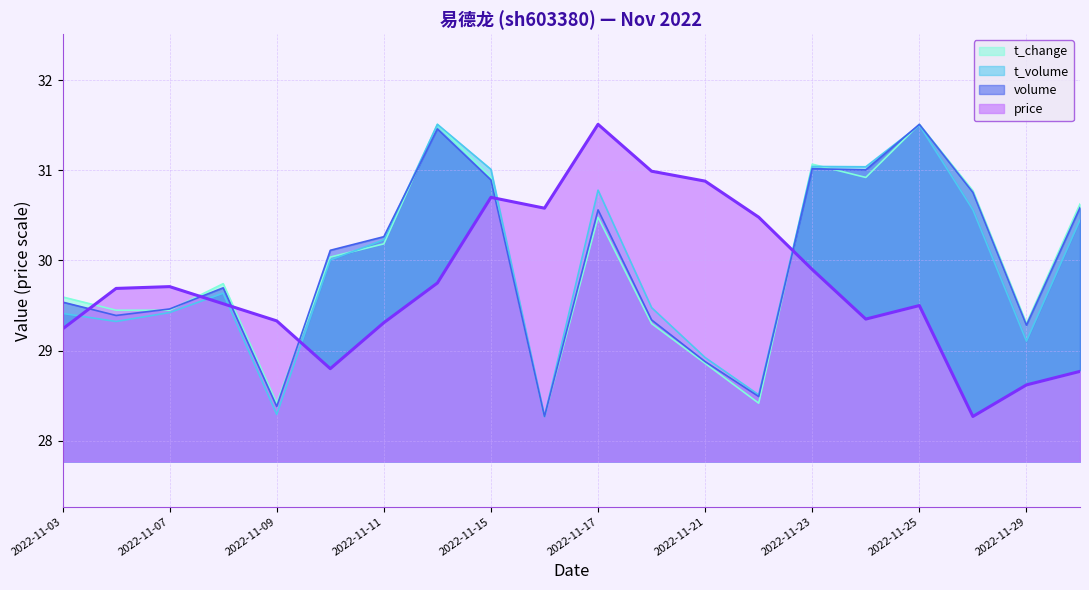

Reading right to left, what are all the values shown in this chart?

price: 2022-11-30=28.8	2022-11-29=28.6	2022-11-28=28.3	2022-11-25=29.5	2022-11-24=29.4	2022-11-23=29.9	2022-11-22=30.5	2022-11-21=30.9	2022-11-18=31.0	2022-11-17=31.5	2022-11-16=30.6	2022-11-15=30.7	2022-11-14=29.8	2022-11-11=29.3	2022-11-10=28.8	2022-11-09=29.3	2022-11-08=29.5	2022-11-07=29.7	2022-11-04=29.7	2022-11-03=29.2
volume: 2022-11-30=30.6	2022-11-29=29.3	2022-11-28=30.8	2022-11-25=31.5	2022-11-24=31.0	2022-11-23=31.0	2022-11-22=28.5	2022-11-21=28.9	2022-11-18=29.3	2022-11-17=30.6	2022-11-16=28.3	2022-11-15=30.9	2022-11-14=31.5	2022-11-11=30.3	2022-11-10=30.1	2022-11-09=28.4	2022-11-08=29.7	2022-11-07=29.5	2022-11-04=29.4	2022-11-03=29.5
t_volume: 2022-11-30=30.5	2022-11-29=29.1	2022-11-28=30.6	2022-11-25=31.5	2022-11-24=31.0	2022-11-23=31.0	2022-11-22=28.5	2022-11-21=28.9	2022-11-18=29.5	2022-11-17=30.8	2022-11-16=28.3	2022-11-15=31.0	2022-11-14=31.5	2022-11-11=30.2	2022-11-10=30.0	2022-11-09=28.3	2022-11-08=29.6	2022-11-07=29.4	2022-11-04=29.3	2022-11-03=29.4
t_change: 2022-11-30=30.6	2022-11-29=29.3	2022-11-28=30.8	2022-11-25=31.5	2022-11-24=30.9	2022-11-23=31.1	2022-11-22=28.4	2022-11-21=28.9	2022-11-18=29.3	2022-11-17=30.5	2022-11-16=28.3	2022-11-15=30.9	2022-11-14=31.5	2022-11-11=30.2	2022-11-10=30.0	2022-11-09=28.4	2022-11-08=29.7	2022-11-07=29.4	2022-11-04=29.4	2022-11-03=29.6